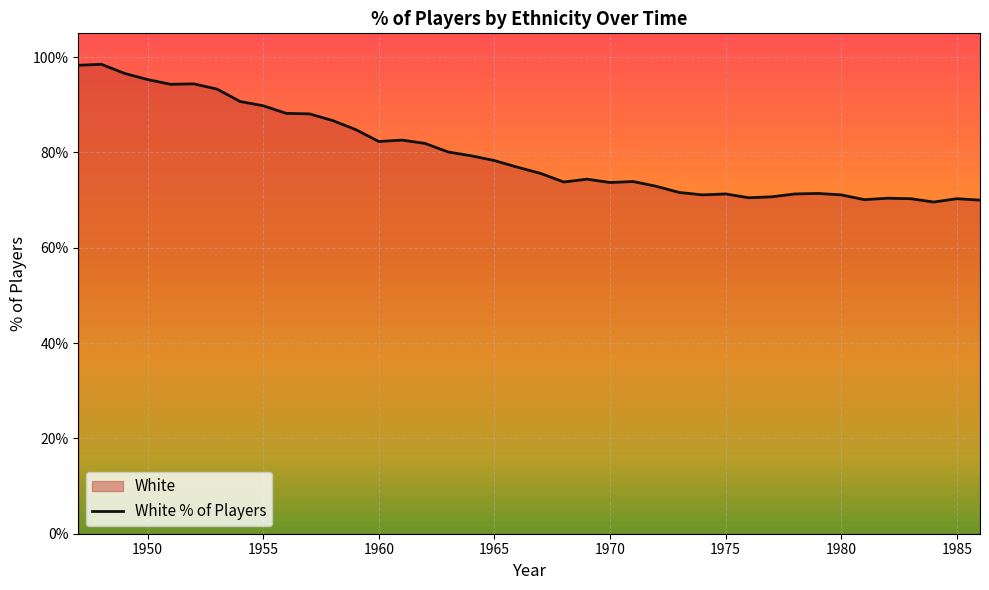

List the labels in order of value, largest first.

1948, 1947, 1949, 1950, 1952, 1951, 1953, 1954, 1955, 1956, 1957, 1958, 1959, 1961, 1960, 1962, 1963, 1964, 1965, 1966, 1967, 1969, 1971, 1968, 1970, 1972, 1973, 1979, 1975, 1978, 1974, 1980, 1977, 1976, 1982, 1983, 1985, 1981, 1986, 1984